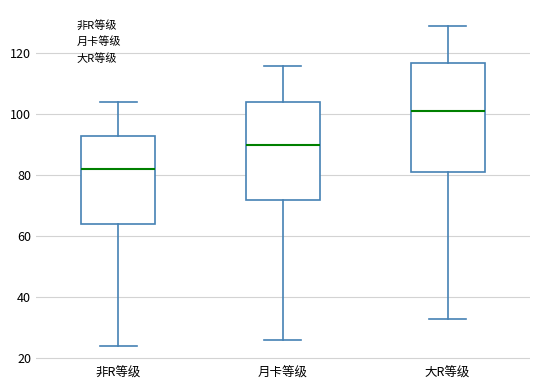

Which box's median line is the lowest?

非R等级